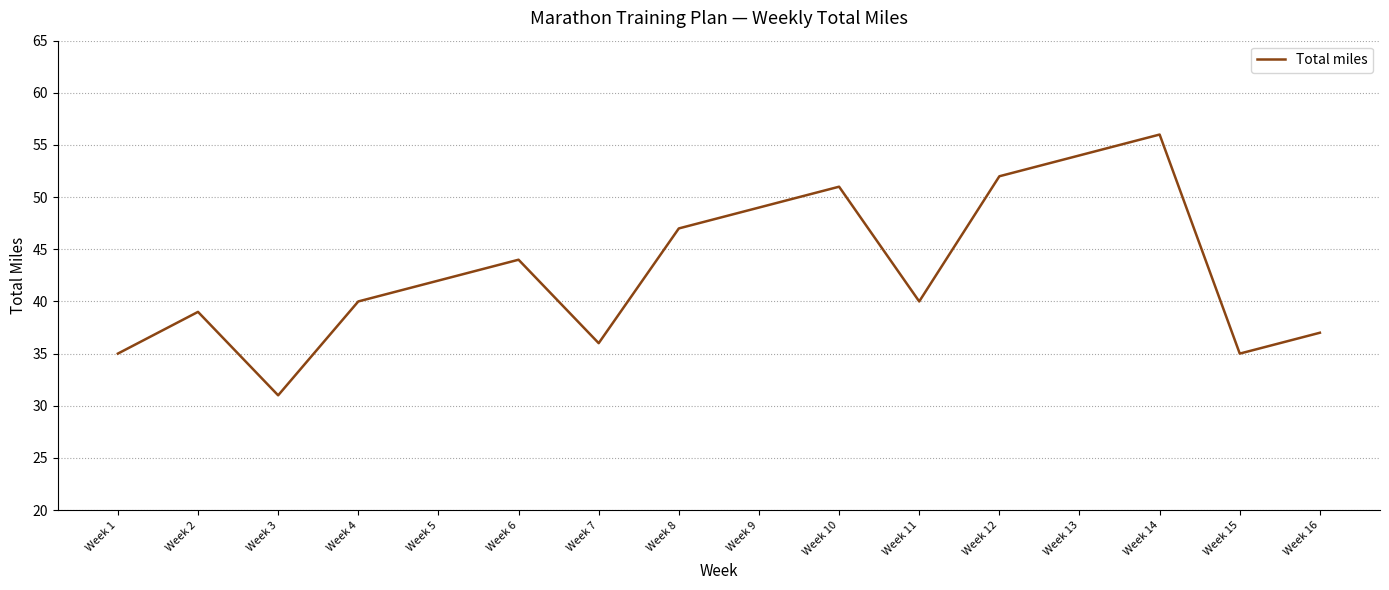

Is this an area chart (filled region under the line)?

No